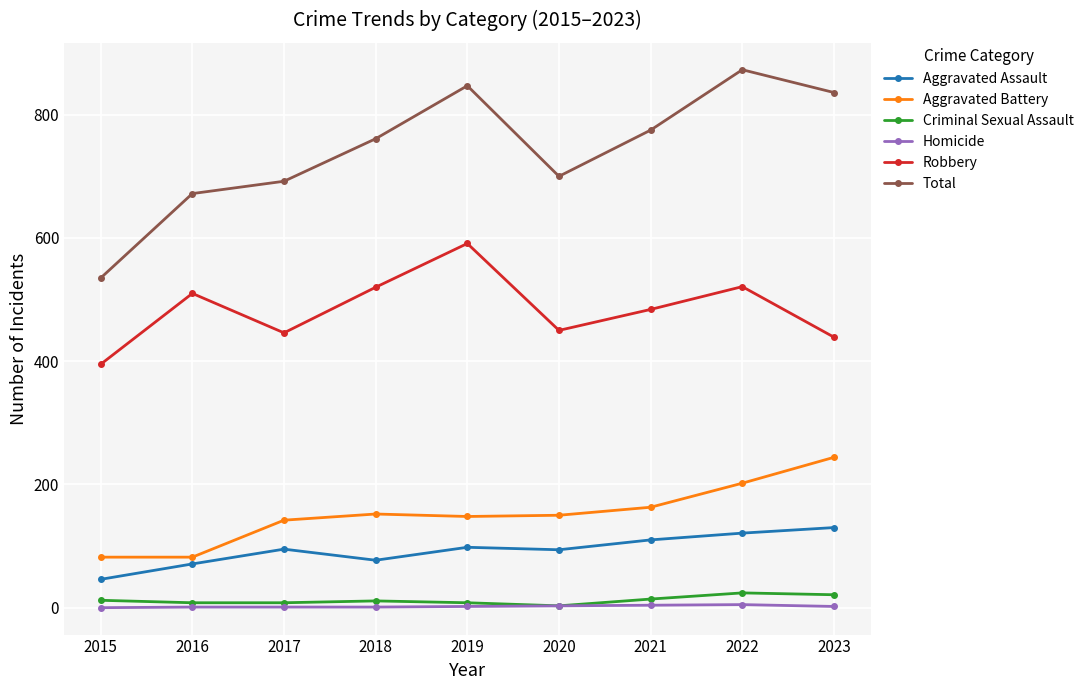

At which label does Robbery reach its peak?

2019